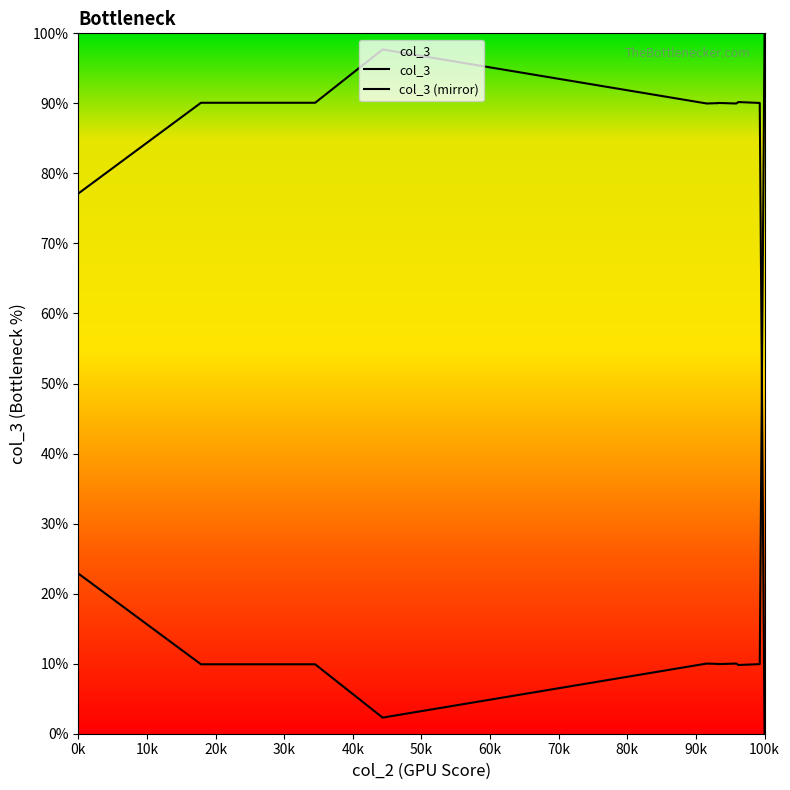

Reading left to right, extract all data points from this chart.

col_3: 22.9	22.9	9.9	9.9	9.9	9.9	2.3	2.3	10.0	10.0	10.0	9.9	10.0	9.9	10.0	10.0	9.8	9.8	9.9	9.9	100.0	100.0
col_3 (mirror): 77.1	77.1	90.1	90.1	90.1	90.1	97.7	97.7	90.0	90.0	90.0	90.1	90.0	90.1	90.0	90.0	90.2	90.2	90.1	90.1	0.0	0.0